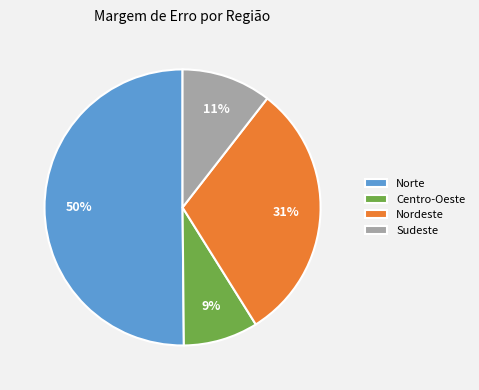

What is the majority slice?

Norte